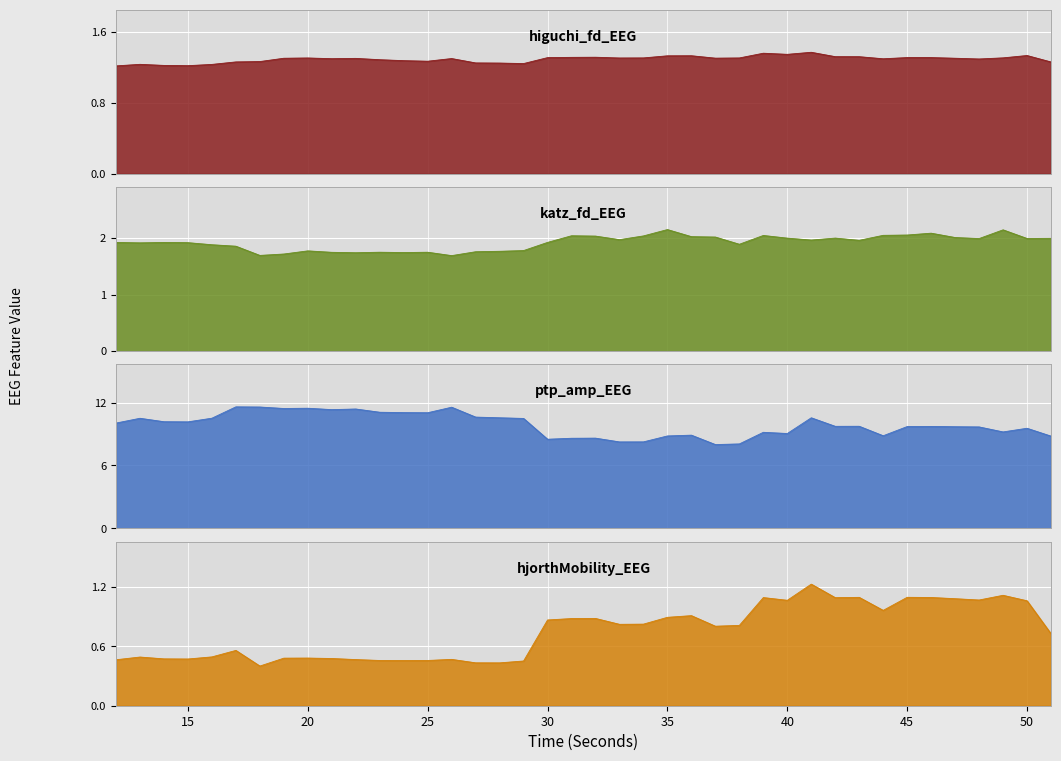

At which category is the sum across all series the highest?

17